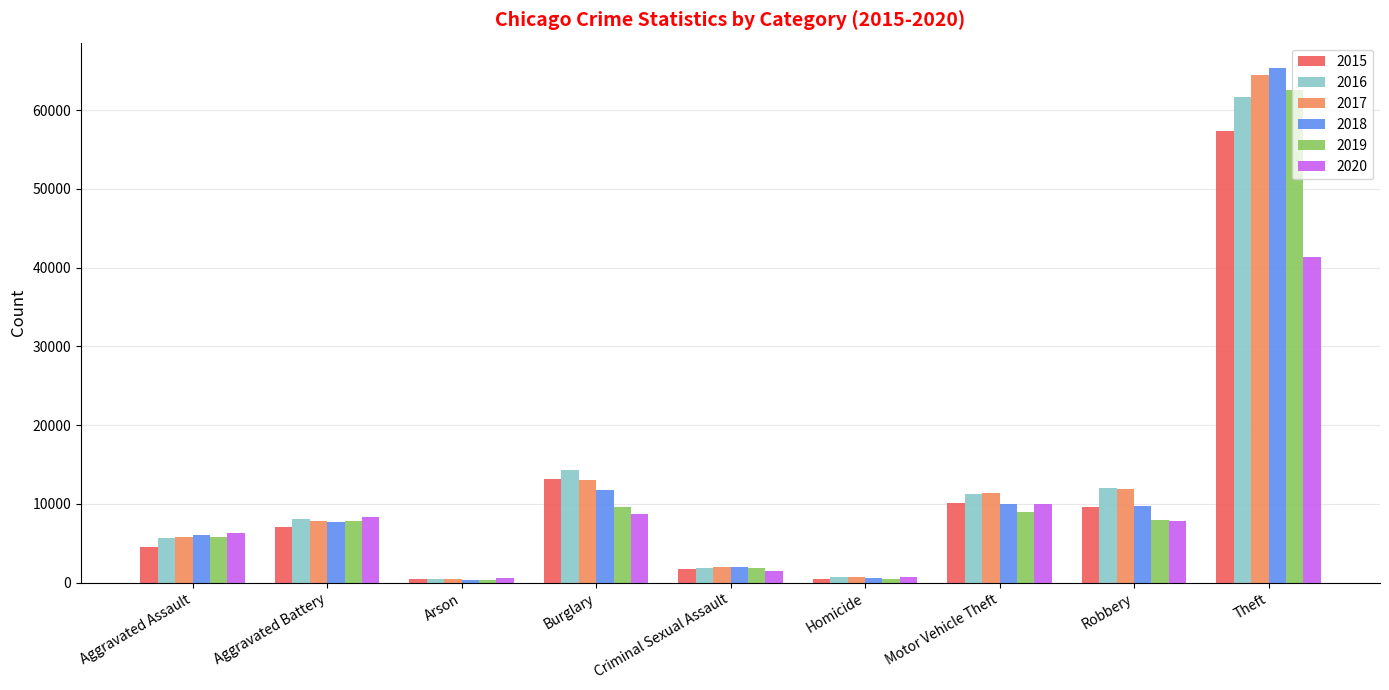

What is the difference between the highest and lowest values at Theft?

23940